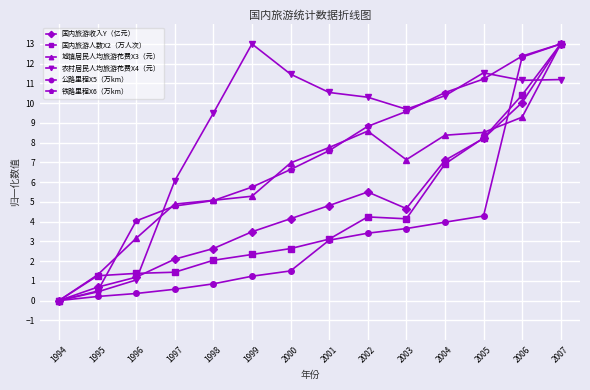

True or false: 国内旅游收入Y（亿元） and 铁路里程X6（万km） cross at least once.

True